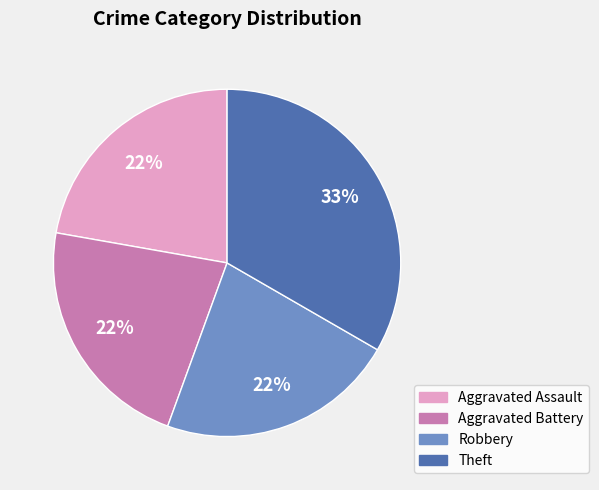

To the nearest percent, what is the average slice percentage?

25%